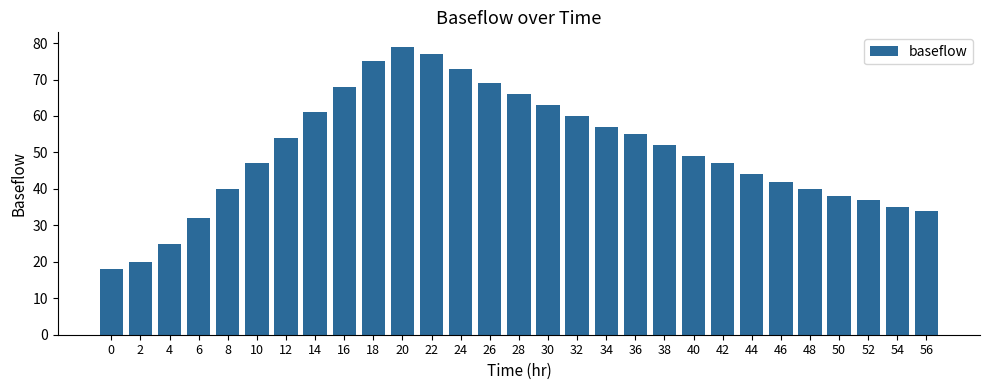

What is the change in value from 20 to 54?

-44